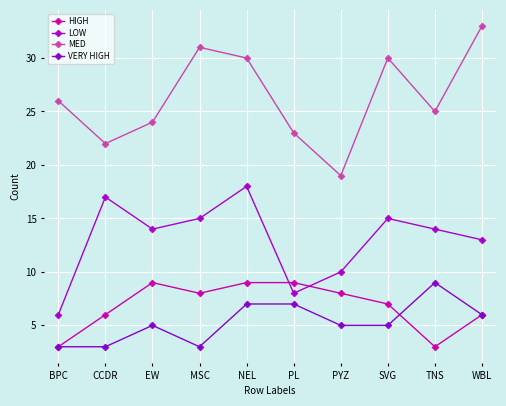

Where is the first local maximum for HIGH?

EW